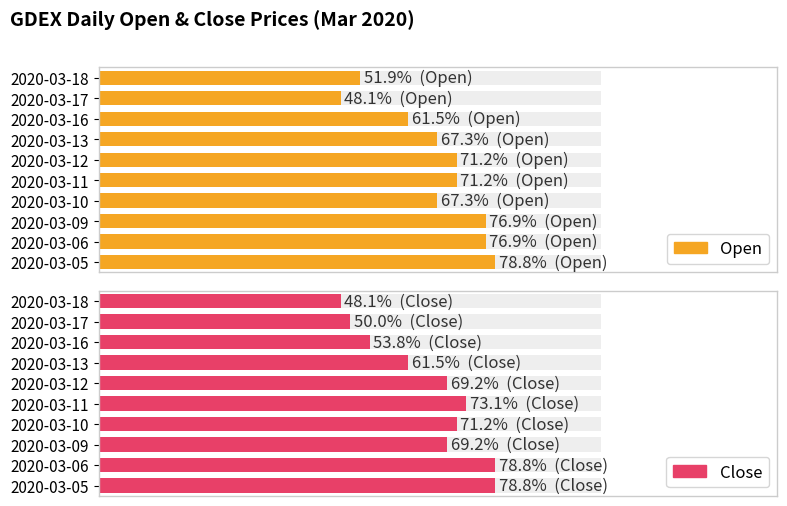

What is the difference between the second highest and second lowest values in the Open series?

0.1